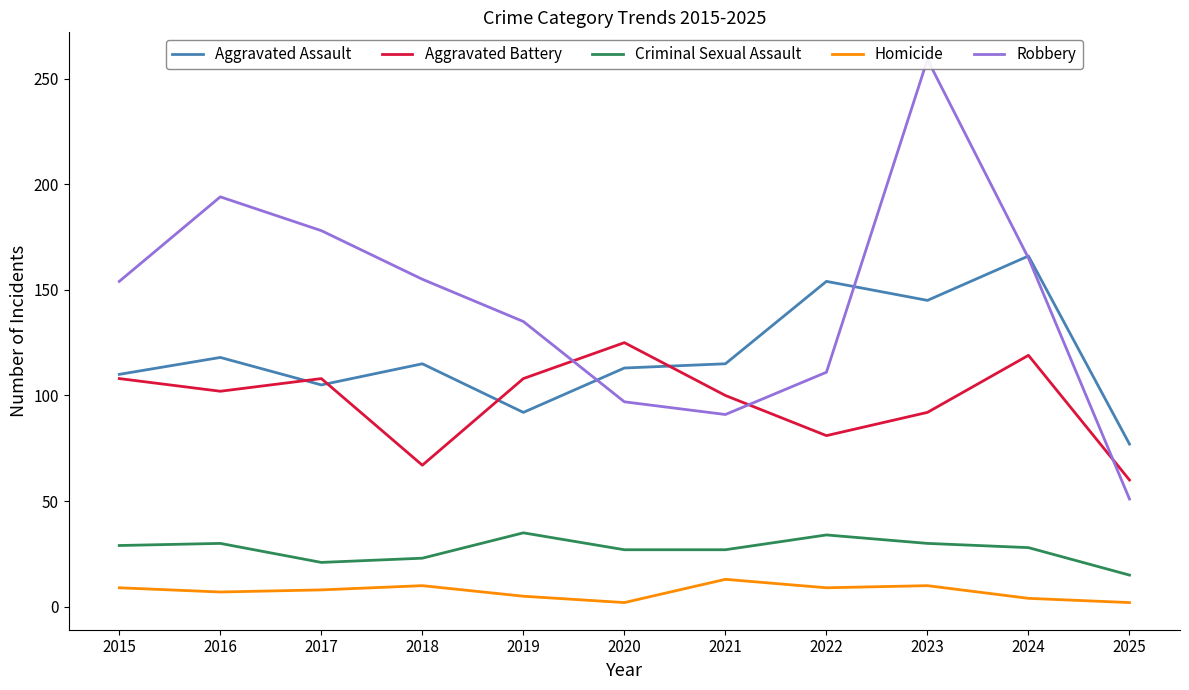

What is the smallest value displayed?

2